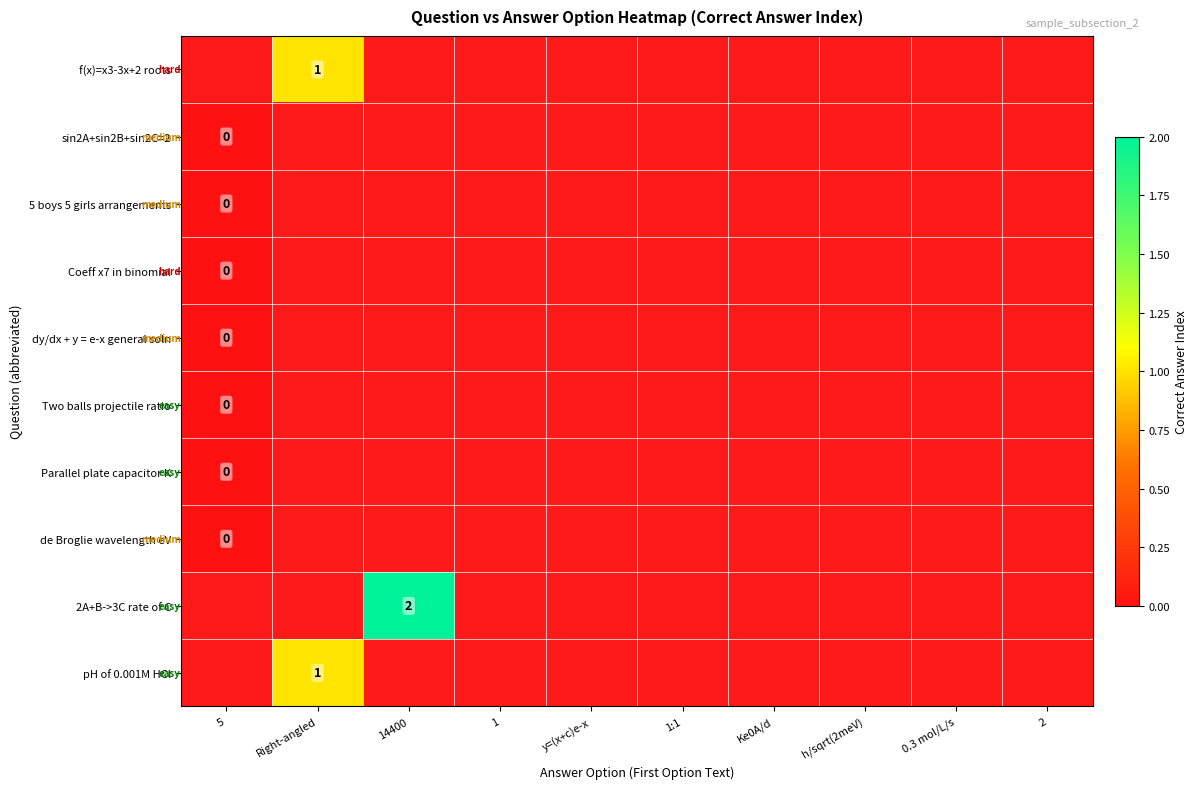

How many positive values does the pH of 0.001M HCl series have?

1